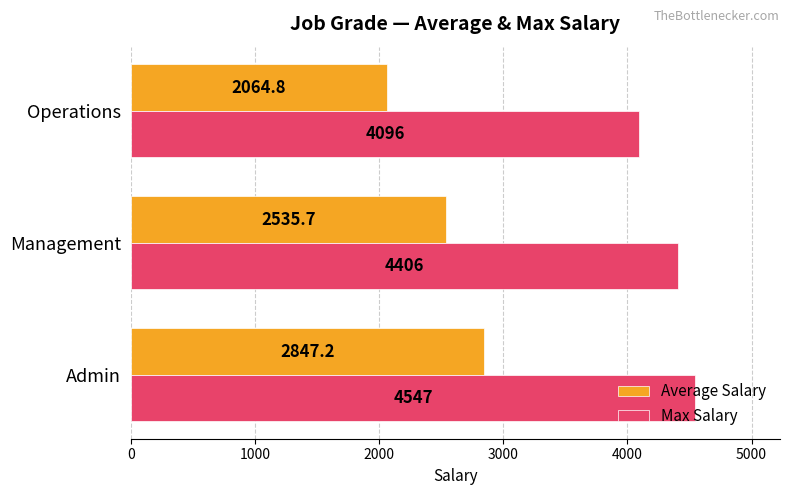

Rank the series by their average value, from highest to lowest.

Max Salary, Average Salary